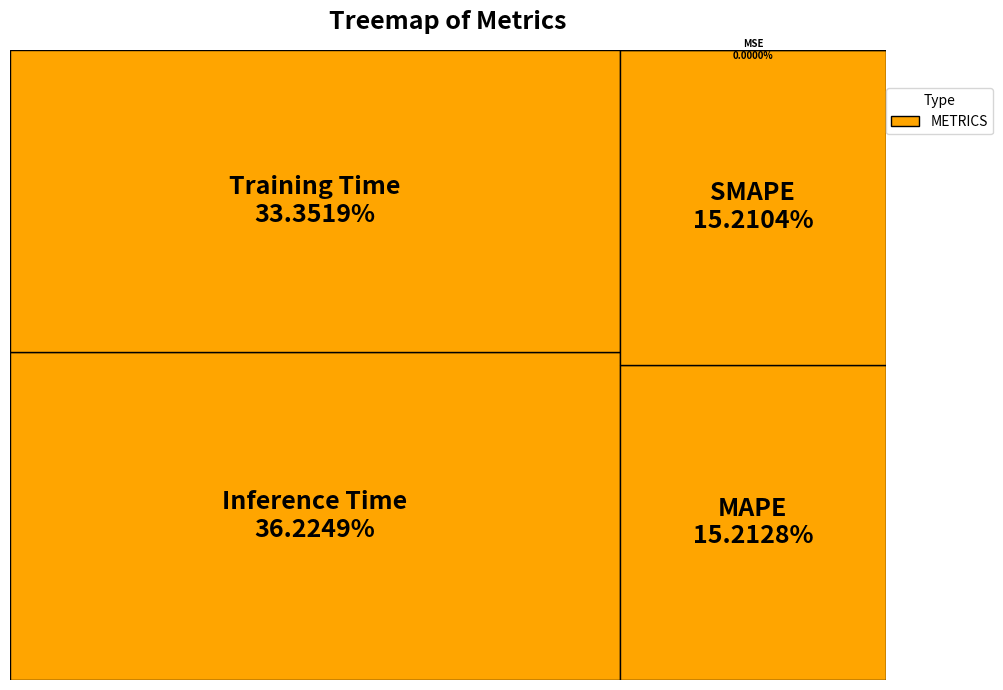

To the nearest percent, what is the combined percentage of MAPE and Training Time?

49%